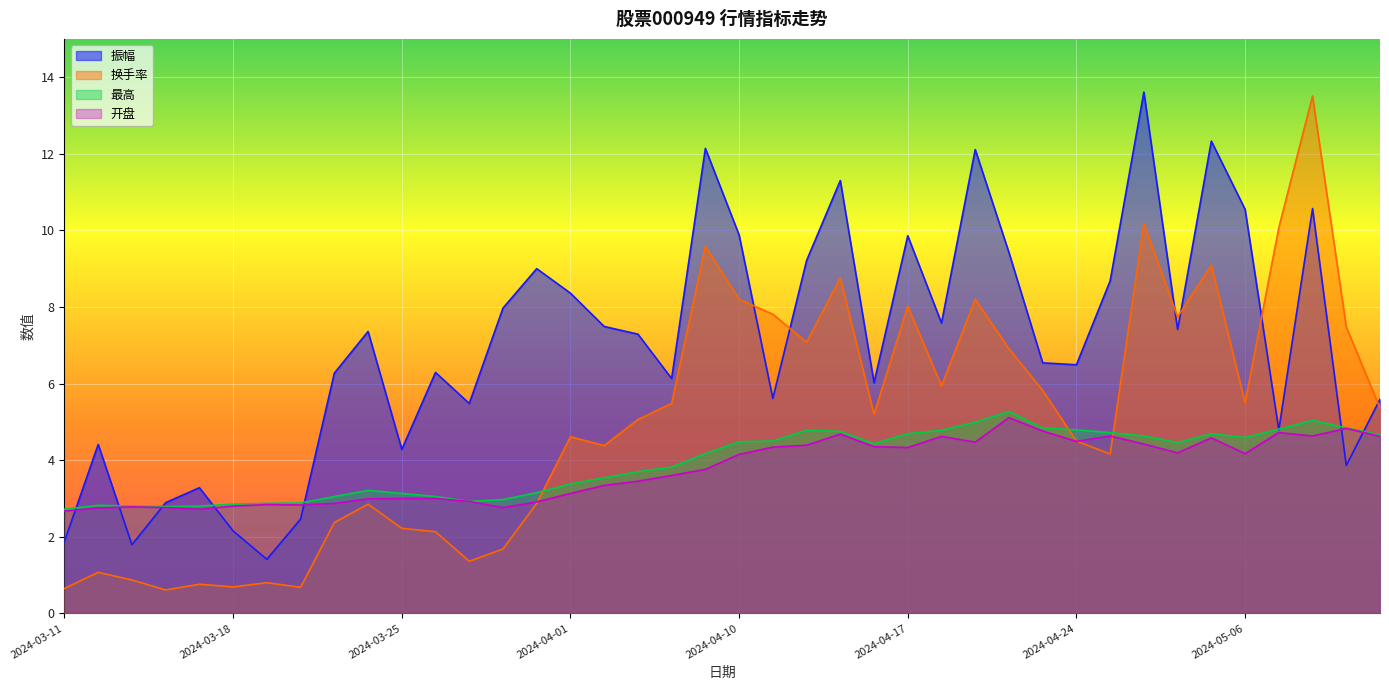

Reading left to right, transcribe all the data shown in this chart.

振幅: 1.9	4.4	1.8	2.9	3.3	2.1	1.4	2.5	6.3	7.4	4.3	6.3	5.5	8.0	9.0	8.4	7.5	7.3	6.1	12.1	9.9	5.6	9.2	11.3	6.0	9.9	7.6	12.1	9.4	6.5	6.5	8.7	13.6	7.4	12.3	10.6	4.8	10.6	3.9	5.6
换手率: 0.7	1.1	0.9	0.6	0.8	0.7	0.8	0.7	2.4	2.9	2.2	2.1	1.4	1.7	2.9	4.6	4.4	5.1	5.5	9.6	8.2	7.8	7.1	8.8	5.2	8.0	5.9	8.2	6.9	5.8	4.5	4.2	10.2	7.7	9.1	5.5	10.1	13.5	7.5	5.4
最高: 2.7	2.8	2.8	2.8	2.8	2.9	2.9	2.9	3.0	3.2	3.1	3.0	2.9	3.0	3.1	3.4	3.5	3.7	3.8	4.2	4.5	4.5	4.8	4.8	4.4	4.7	4.8	5.0	5.3	4.8	4.8	4.7	4.6	4.5	4.7	4.6	4.8	5.0	4.8	4.7
开盘: 2.7	2.8	2.8	2.8	2.7	2.8	2.8	2.8	2.9	3.0	3.0	3.0	2.9	2.8	2.9	3.1	3.3	3.5	3.6	3.8	4.2	4.3	4.4	4.7	4.3	4.3	4.6	4.5	5.1	4.8	4.5	4.6	4.4	4.2	4.6	4.2	4.7	4.6	4.8	4.6